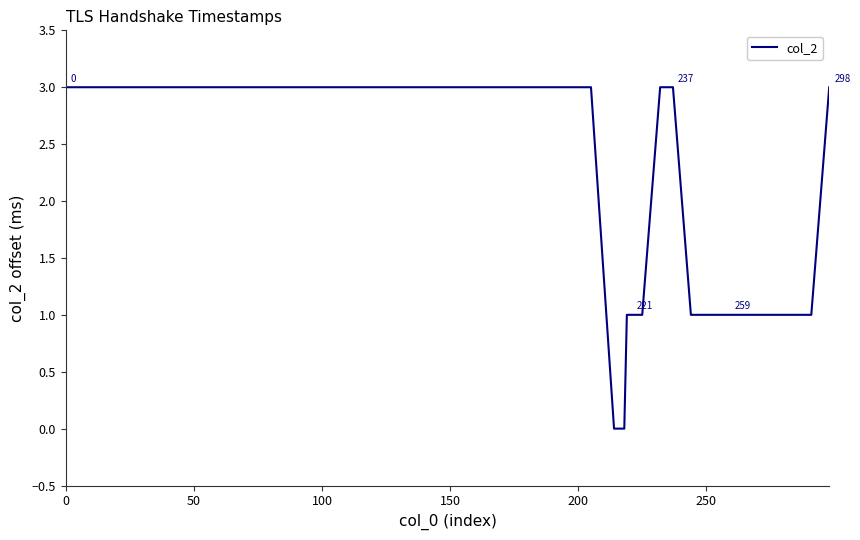

Reading left to right, extract all data points from this chart.

3	3	3	0	0	0	0	0	1	1	1	1	1	1	1	3	3	3	3	3	3	1	1	1	1	1	1	1	1	1	1	1	1	1	1	1	1	1	1	3